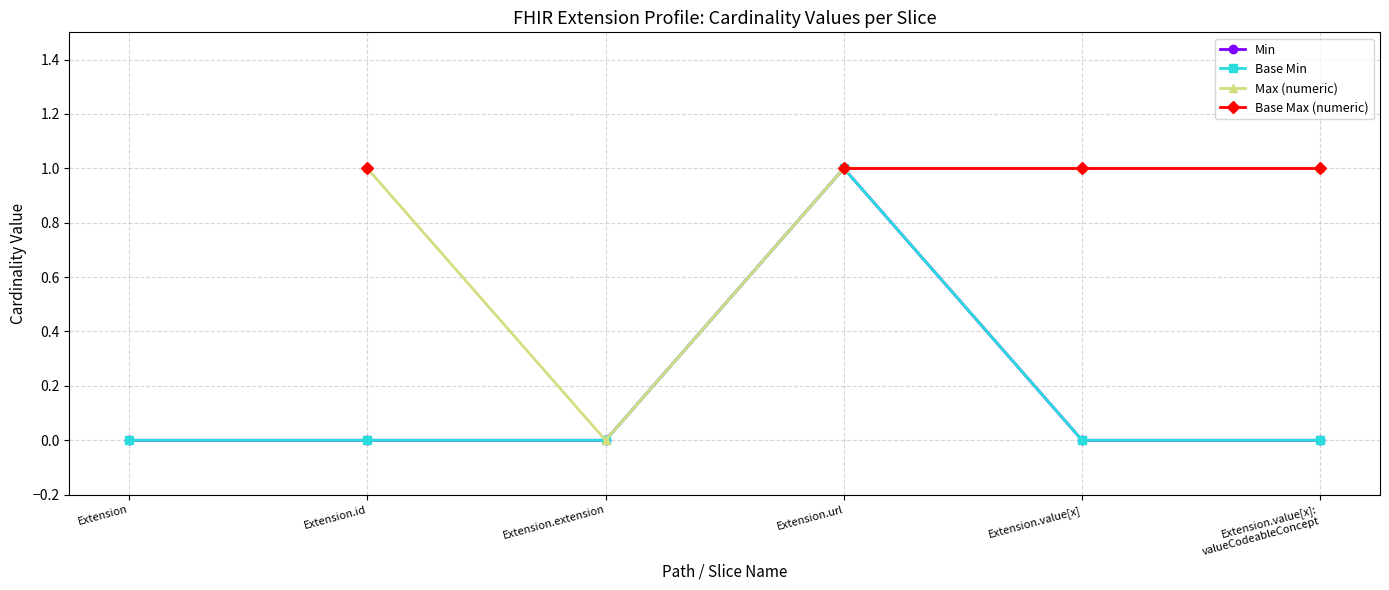

Is the value of Base Min at Extension.extension greater than the value of Min at Extension?

No